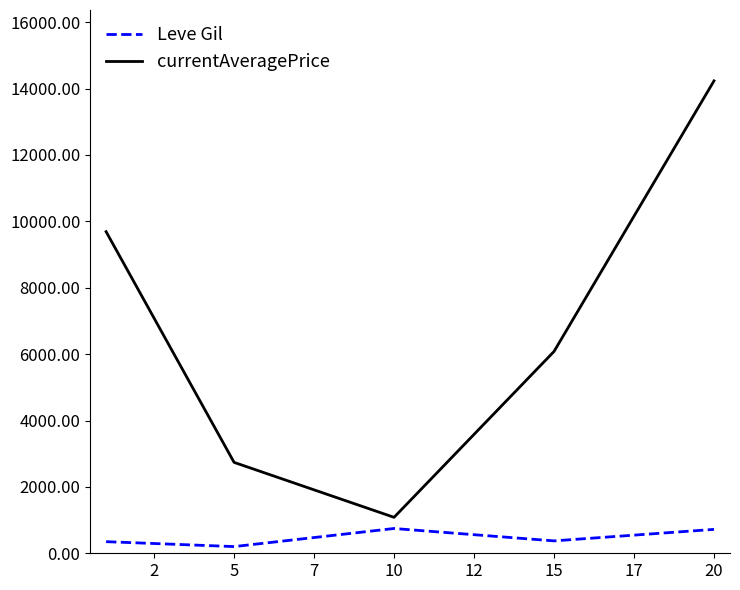

Which series has the widest spread of values?

currentAveragePrice